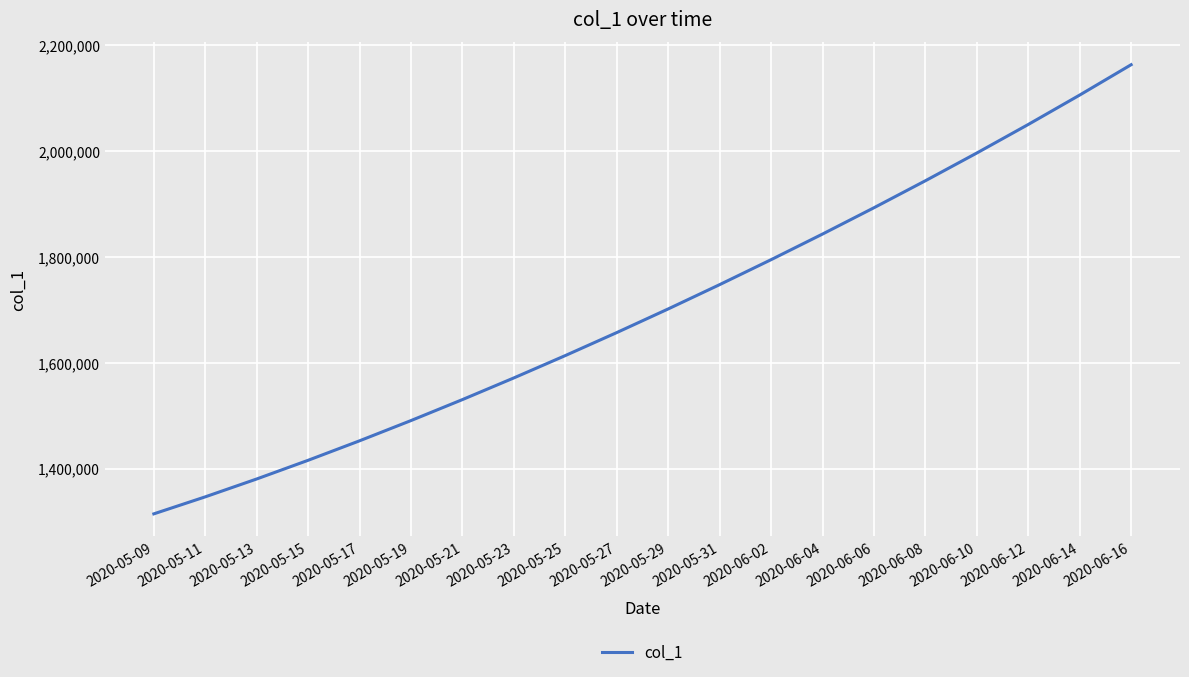

What position from the left is 2020-06-12?

18